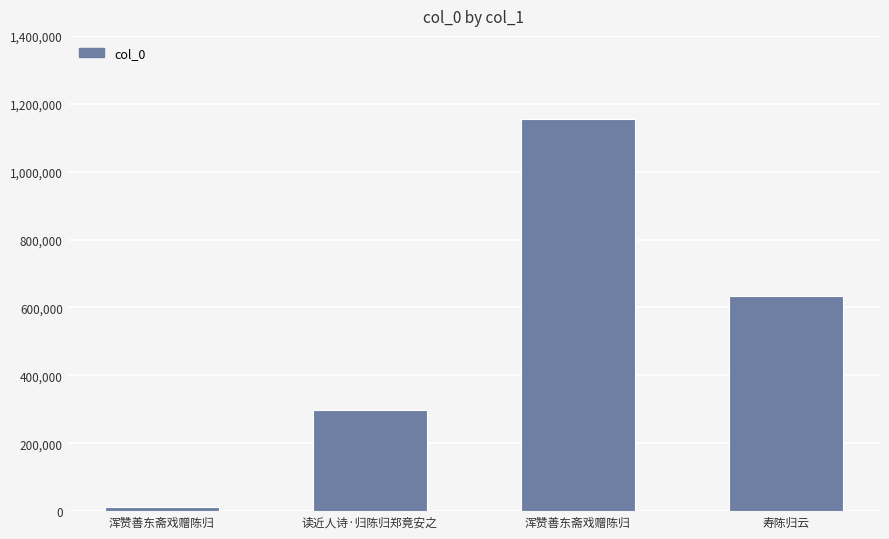

Rank the categories by value from highest to lowest.

浑赞善东斋戏赠陈归, 寿陈归云, 读近人诗·归陈归郑竟安之, 浑赞善东斋戏赠陈归